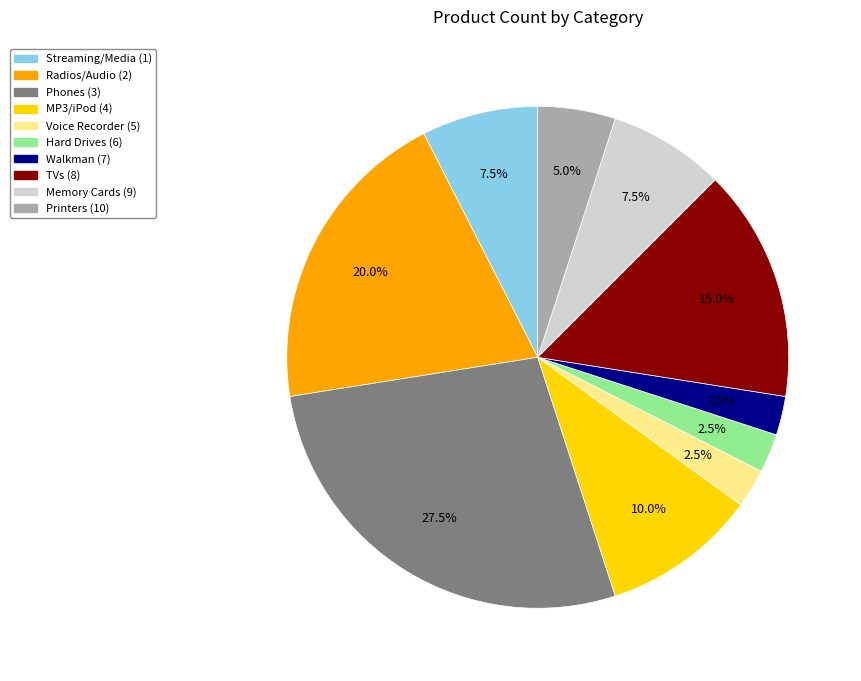

Count the number of slices in the pie.

10